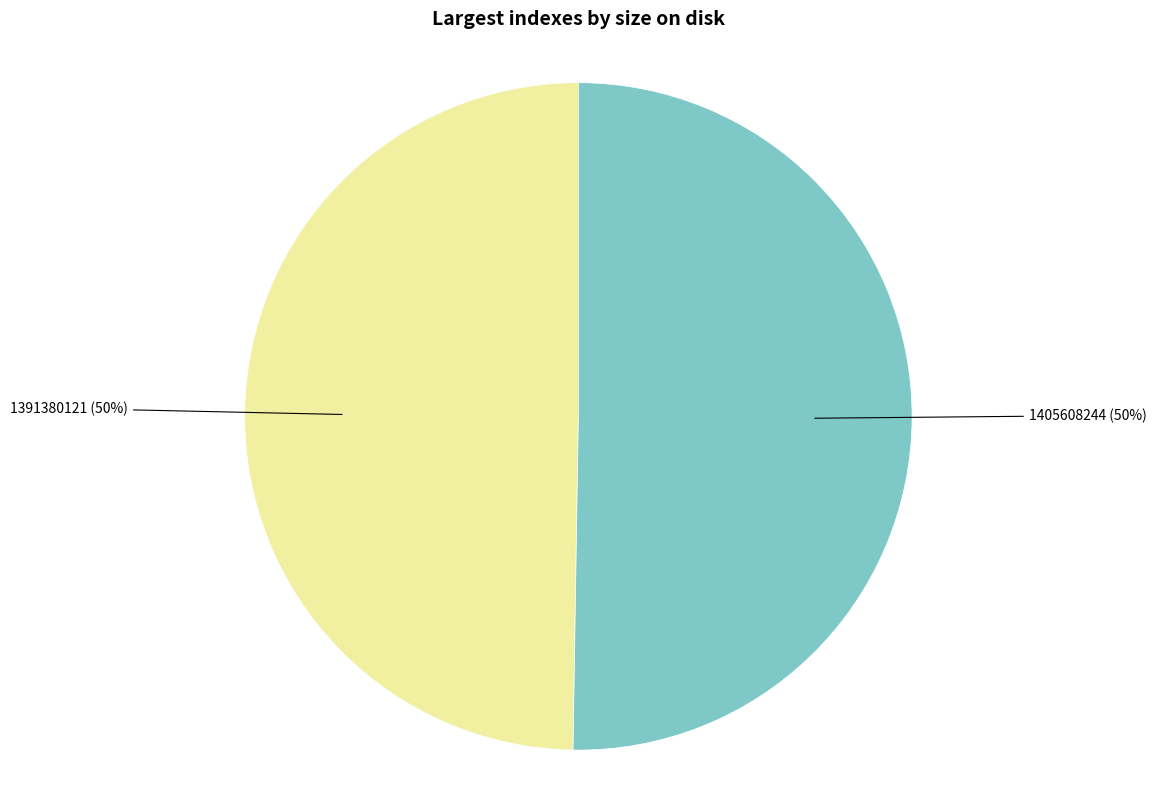

The 1405608244 slice represents 36% of the pie. True or false?

False